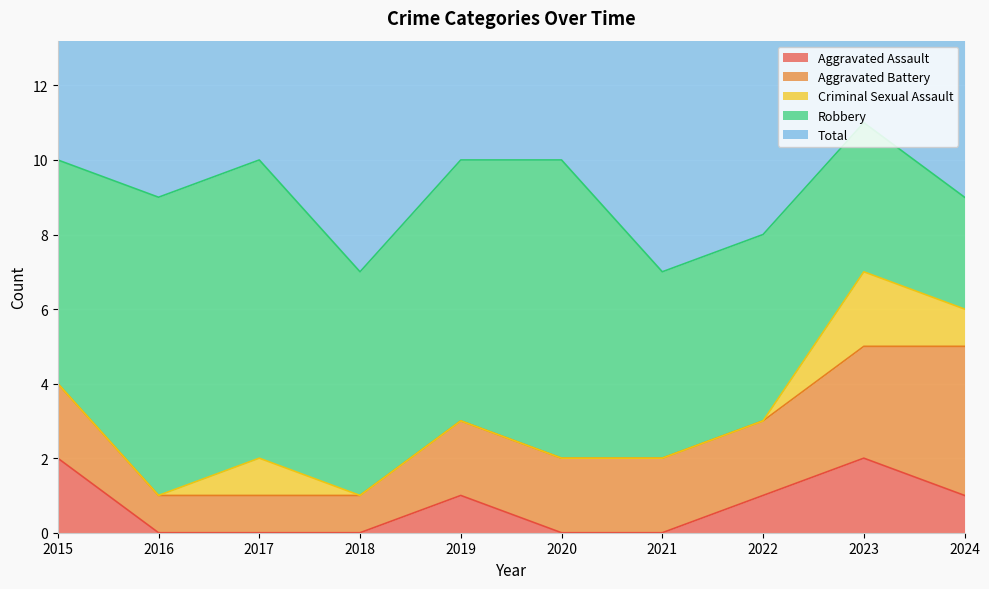

Count the number of categories in the chart.

10